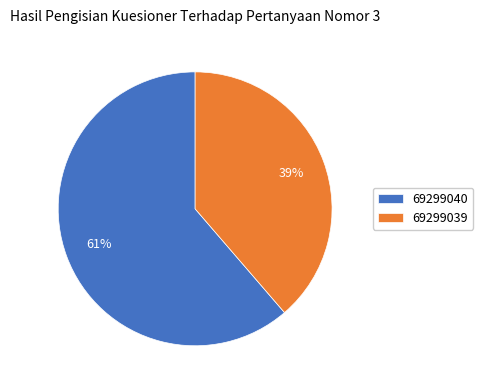

Which slice is the smallest?

69299039